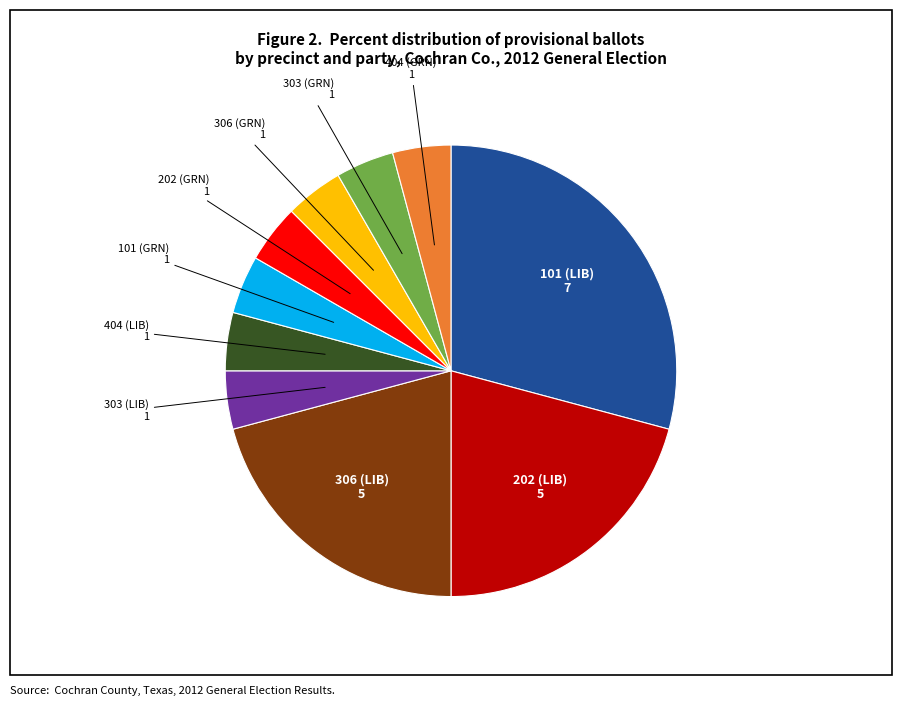

True or false: 404 (GRN) accounts for 4% of the total.

True